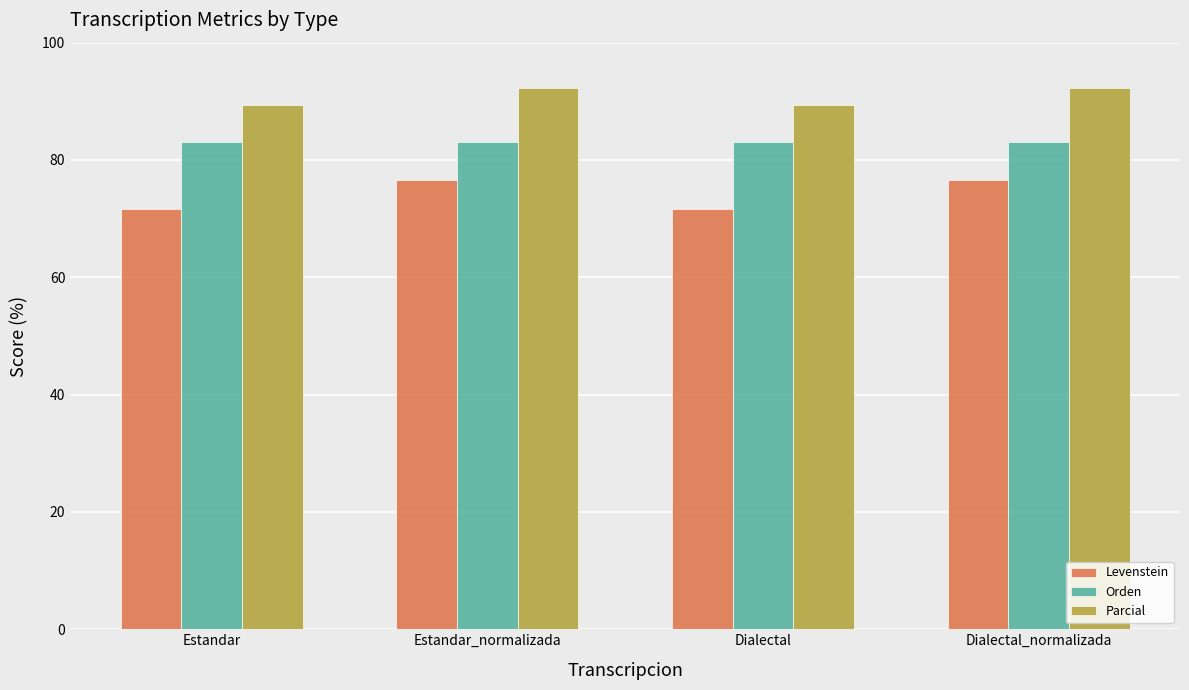

Which series has the largest total across all categories?

Parcial